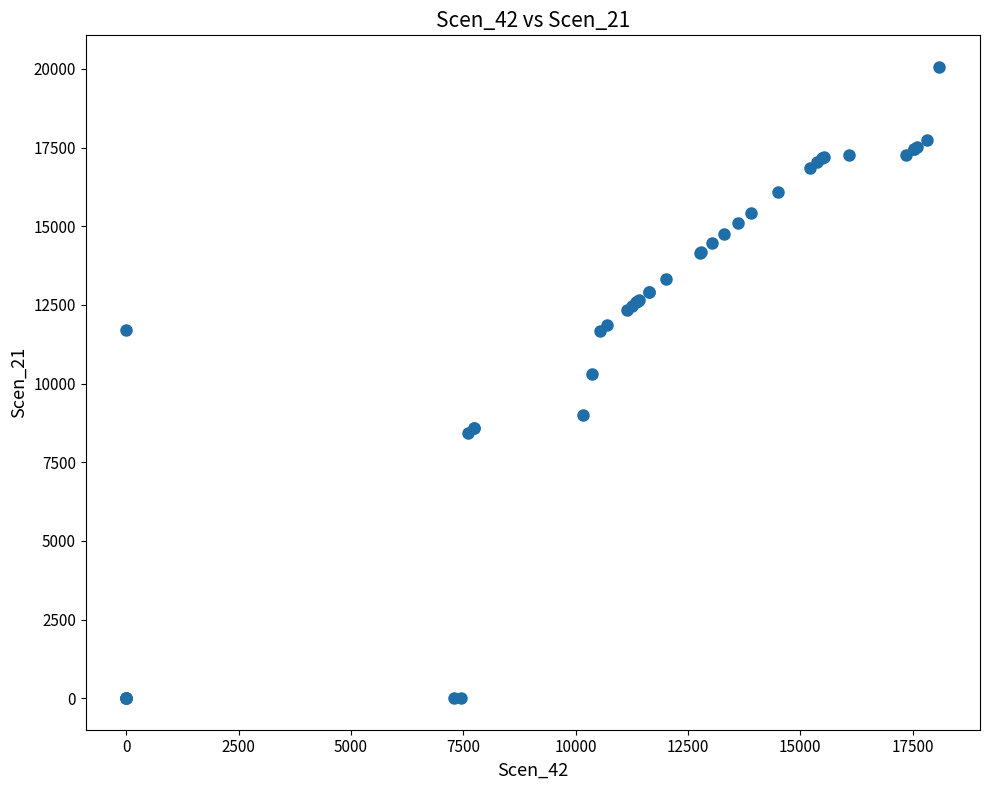

What Y value in the scatter plot is closest to 10032?

10291.3